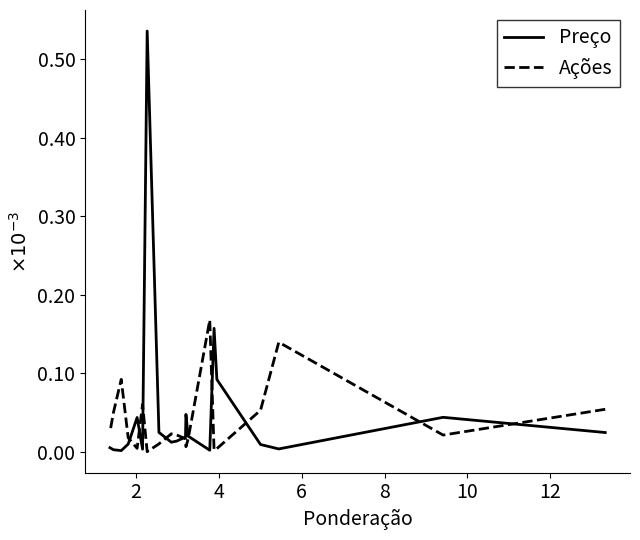

What is the difference between the maximum and second lowest values in the Ações series?

0.2